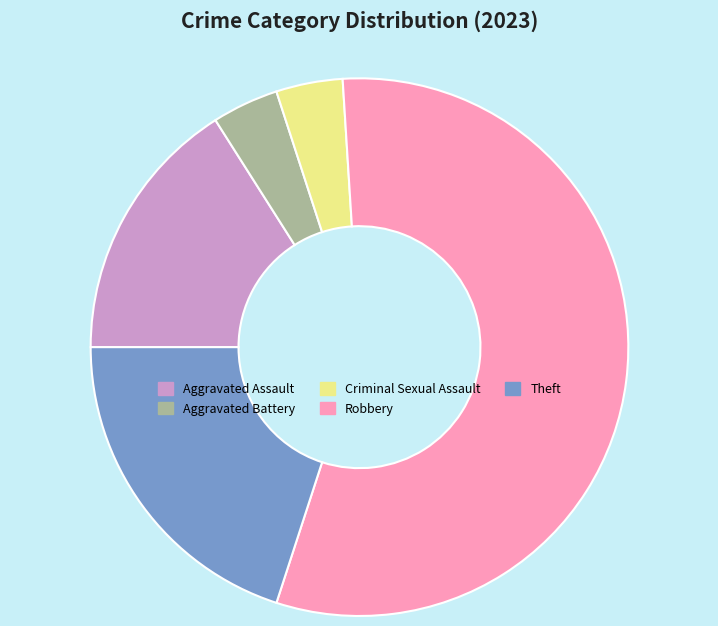

Is there any slice that represents more than half of the pie?

Yes